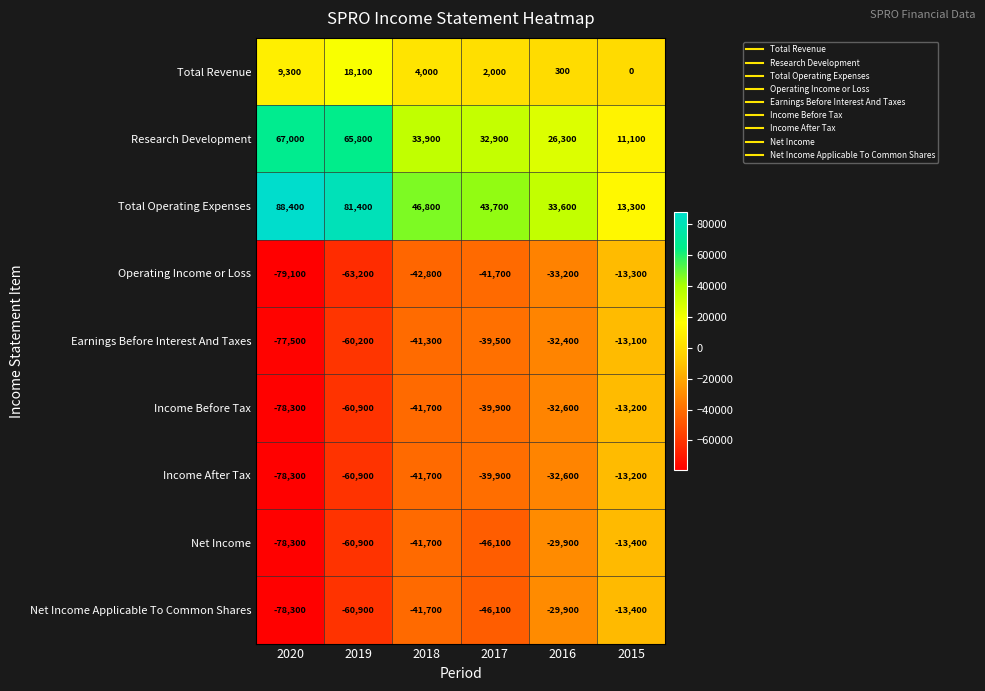

What is the total value across all series at 2016?

-130400